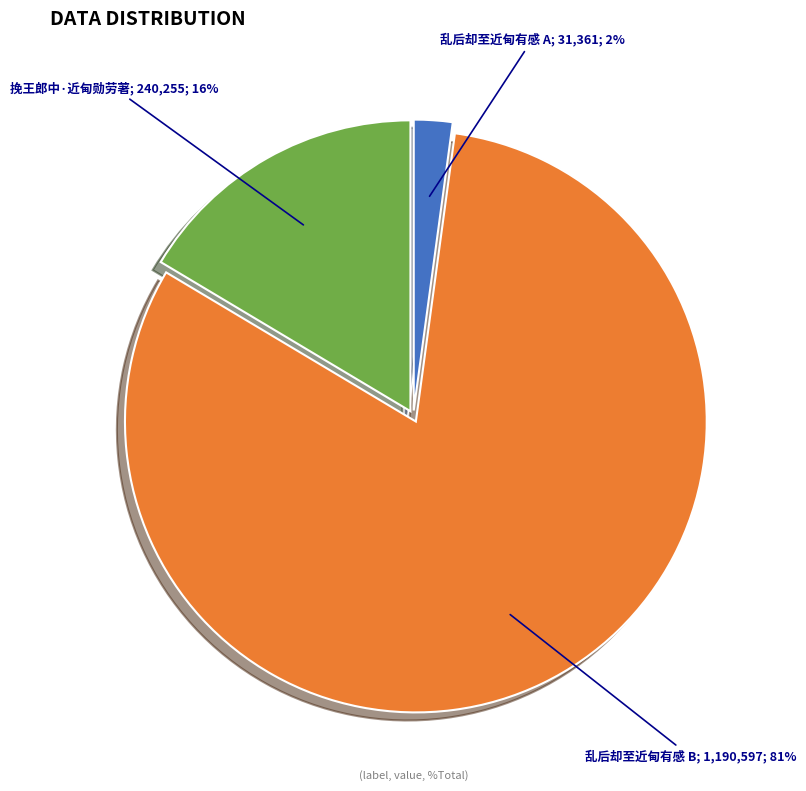

Is there any slice that represents more than half of the pie?

Yes